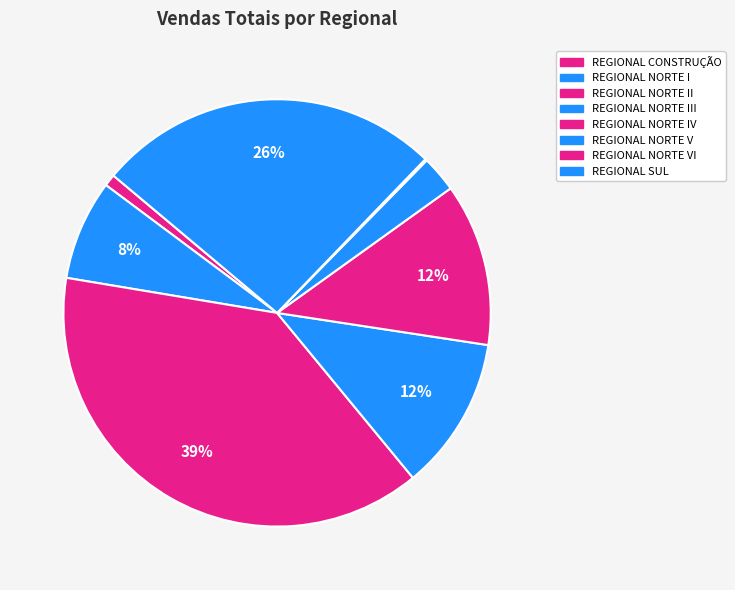

Does any single category account for the majority?

No